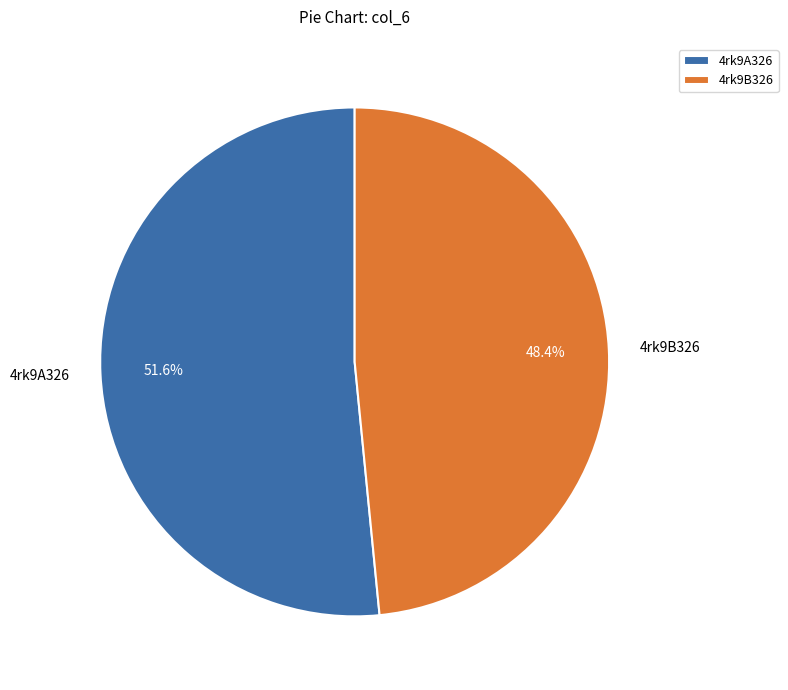

How many slices are in this pie chart?

2